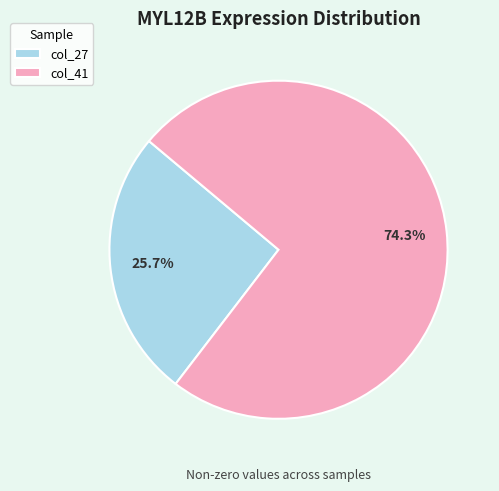

To the nearest percent, what is the difference between the largest and smallest slice percentages?

49%